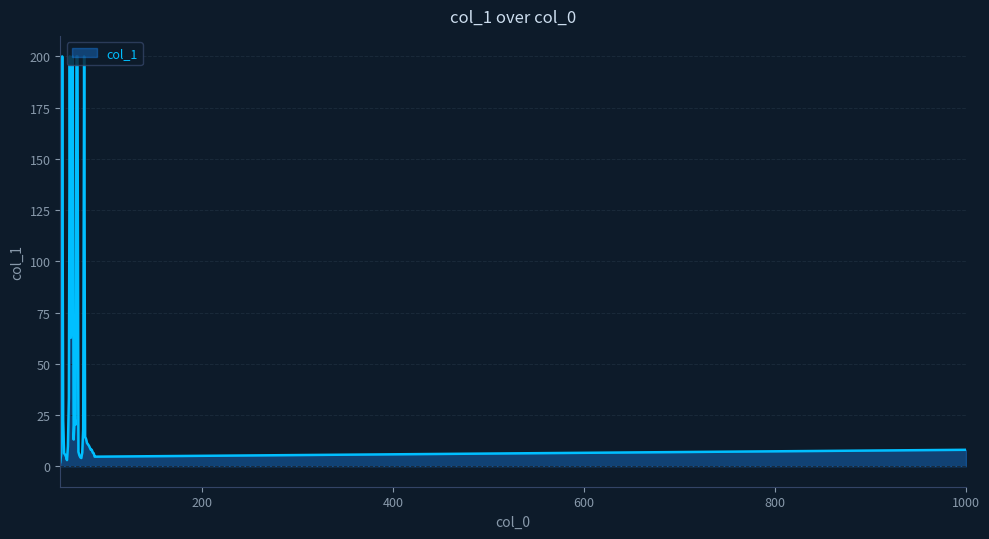

What is the smallest value displayed?

2.0